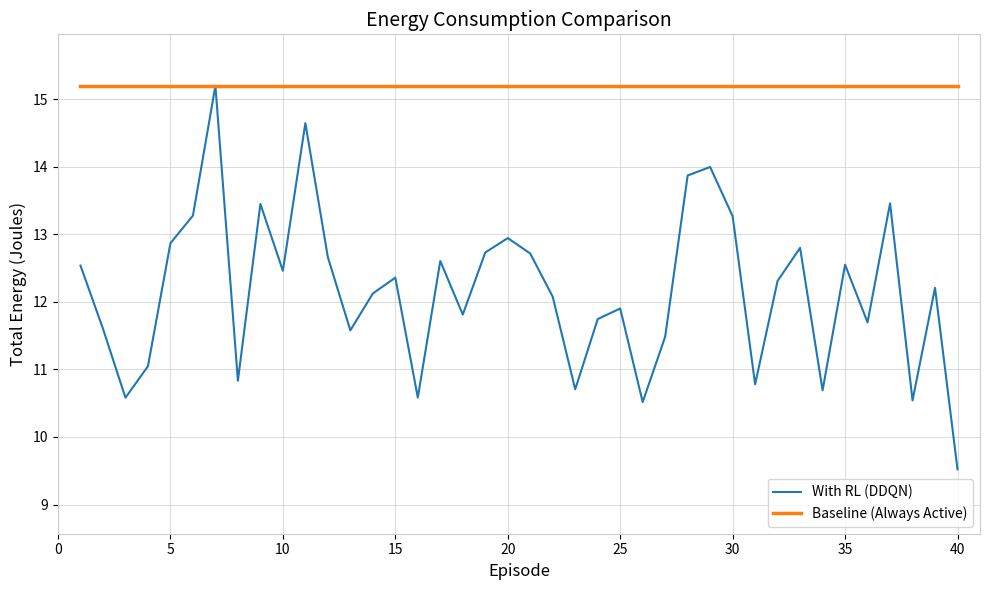

Which series has the widest spread of values?

With RL (DDQN)